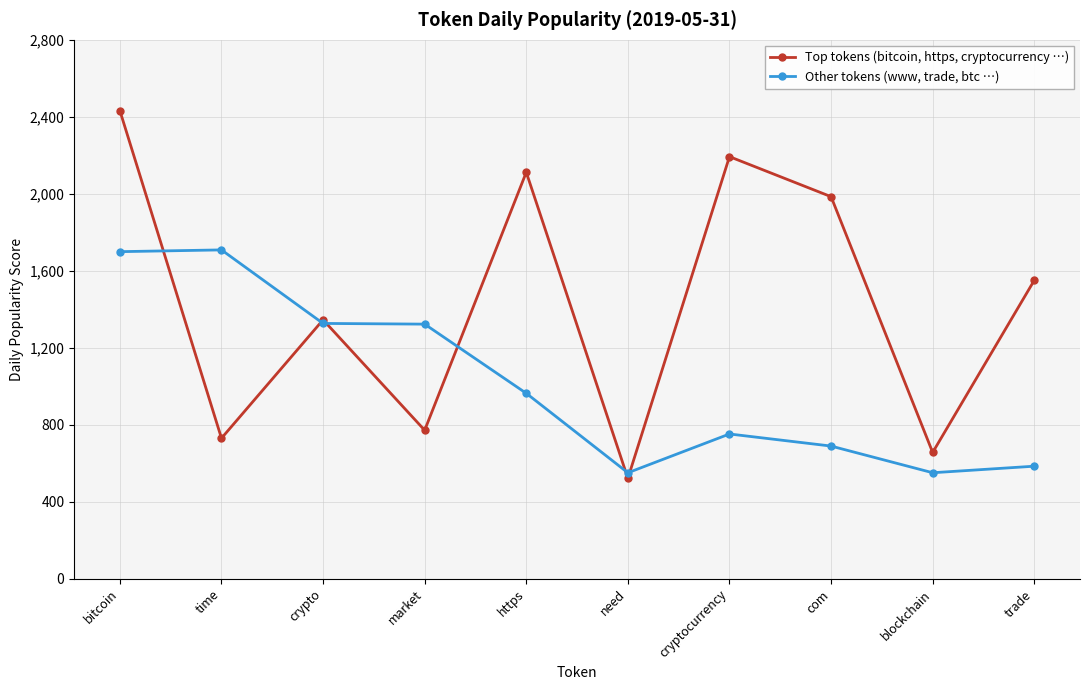

Where do Other tokens (www, trade, btc …) and Top tokens (bitcoin, https, cryptocurrency …) first cross each other?

bitcoin and time